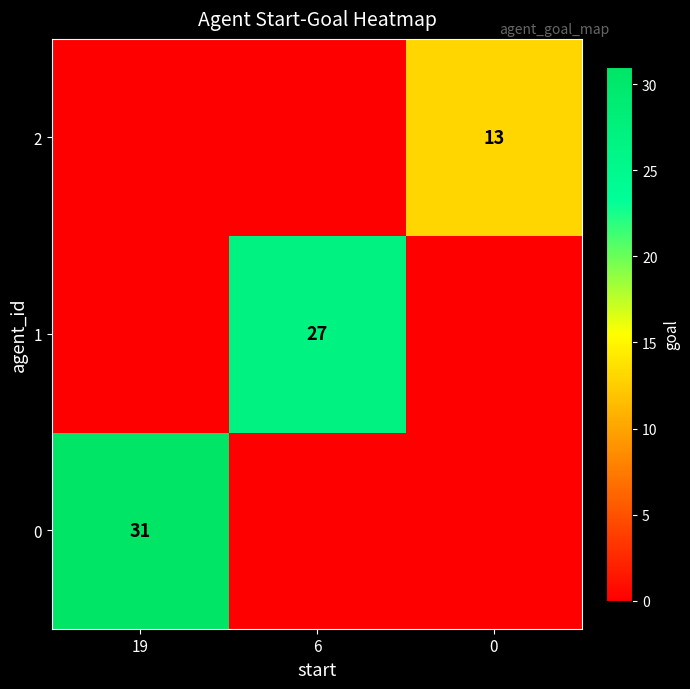

The 1 series shows 40 at 6. True or false?

False